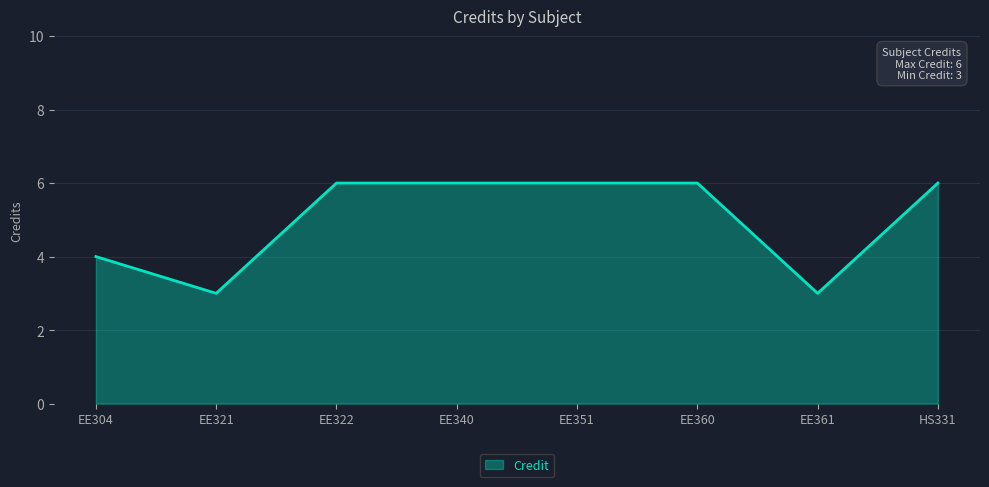

At which label is the value closest to 4?

EE304